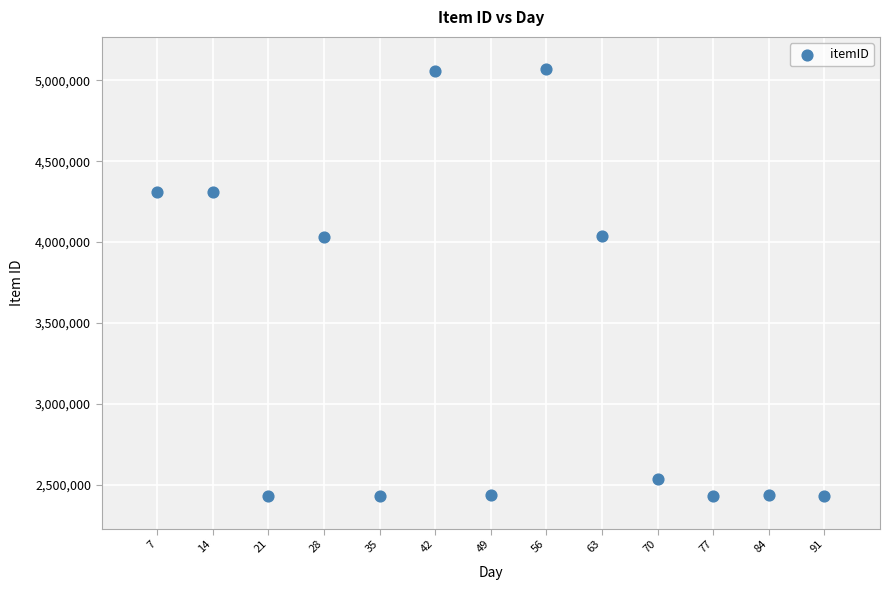

What is the range of Y values (max minus min)?

2638298